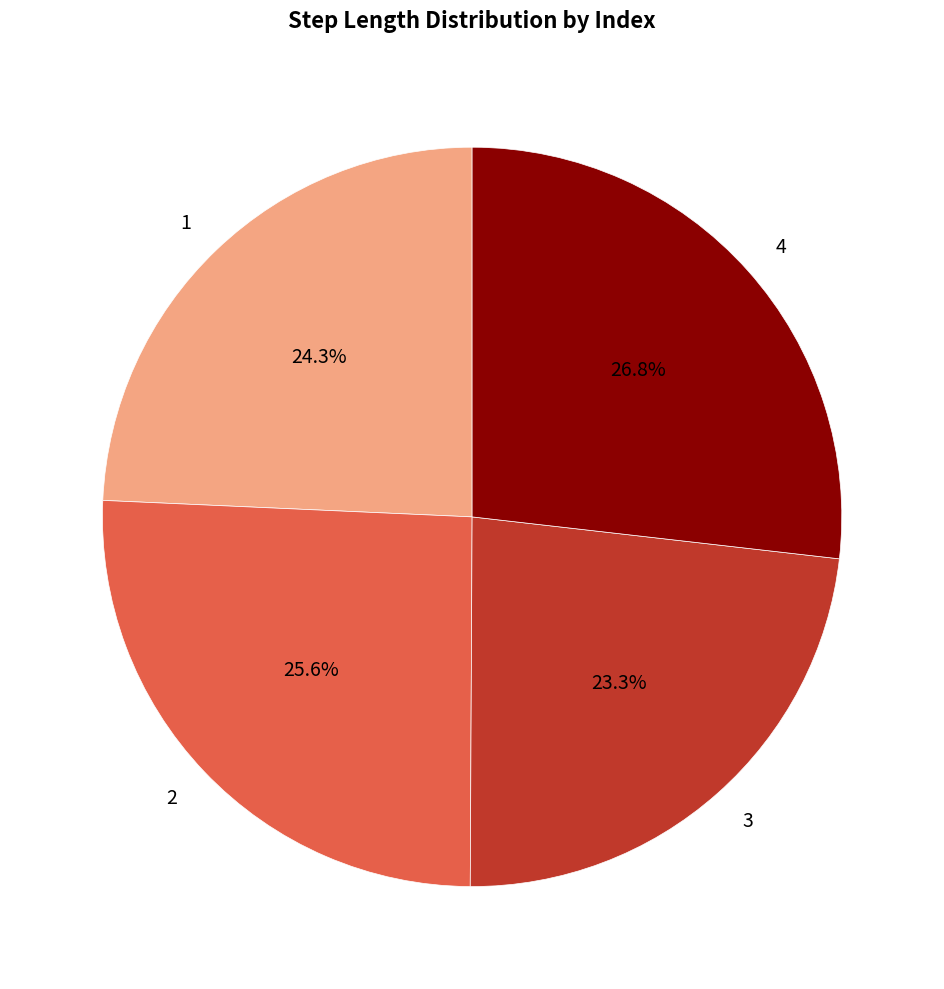

How many slices are in this pie chart?

4